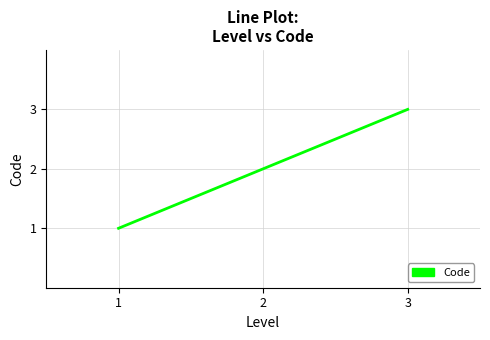

What is the difference between the second highest and minimum values?

1